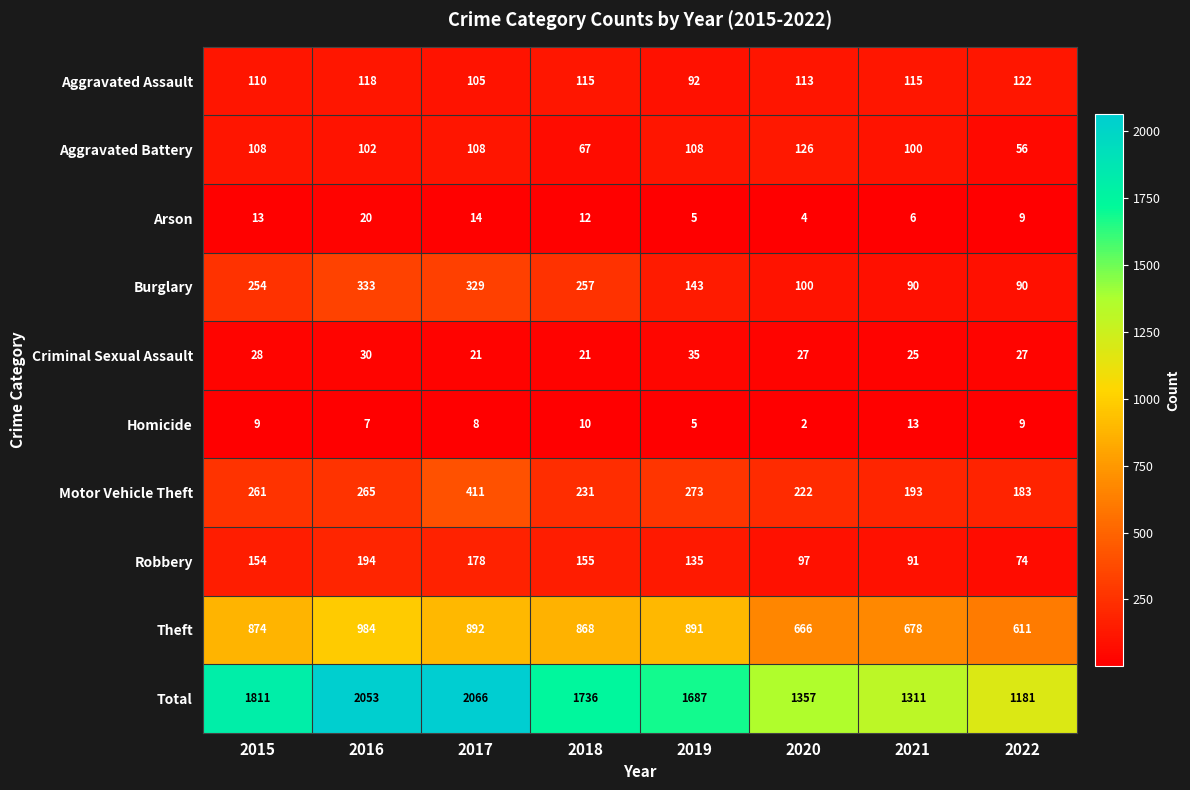

What is the difference between the maximum and minimum values in the Criminal Sexual Assault series?

14